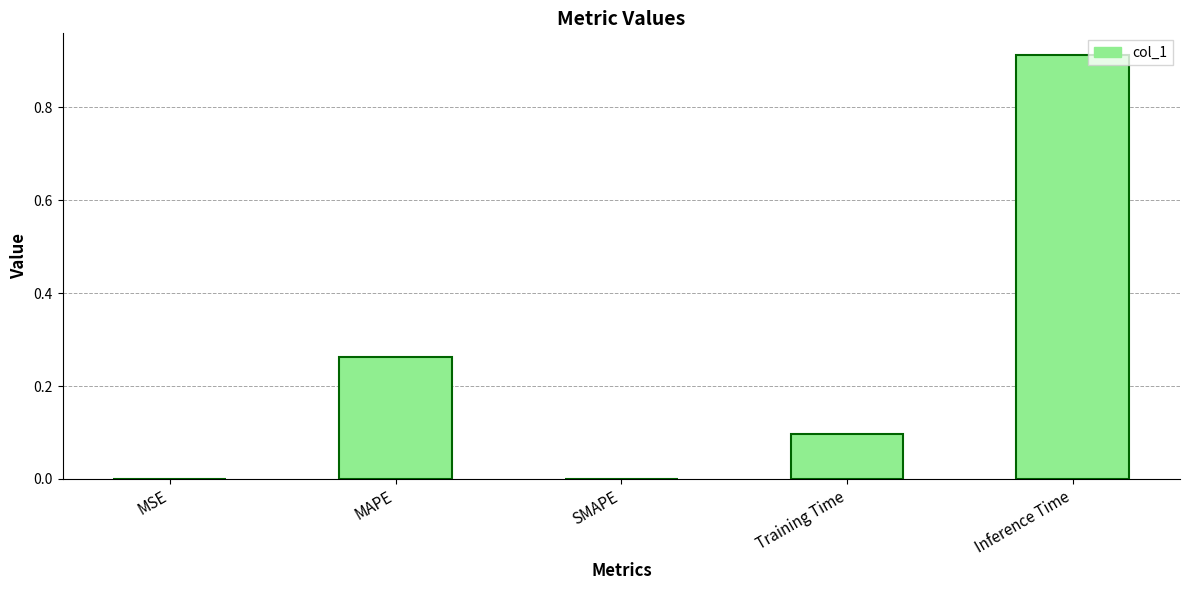

What is the sum of all values?

1.3